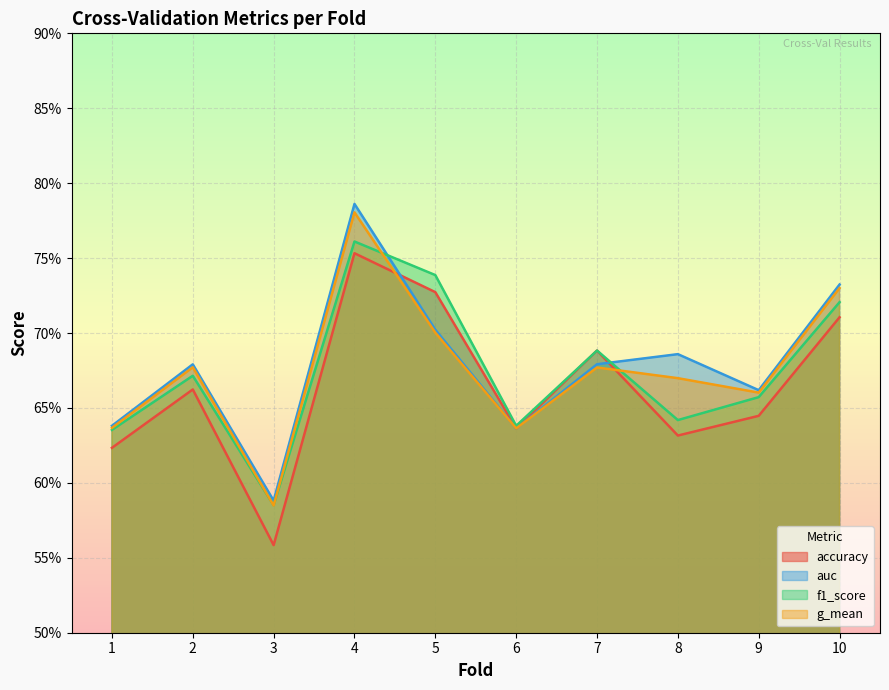

What is the difference between the maximum and minimum values in the f1_score series?

0.2